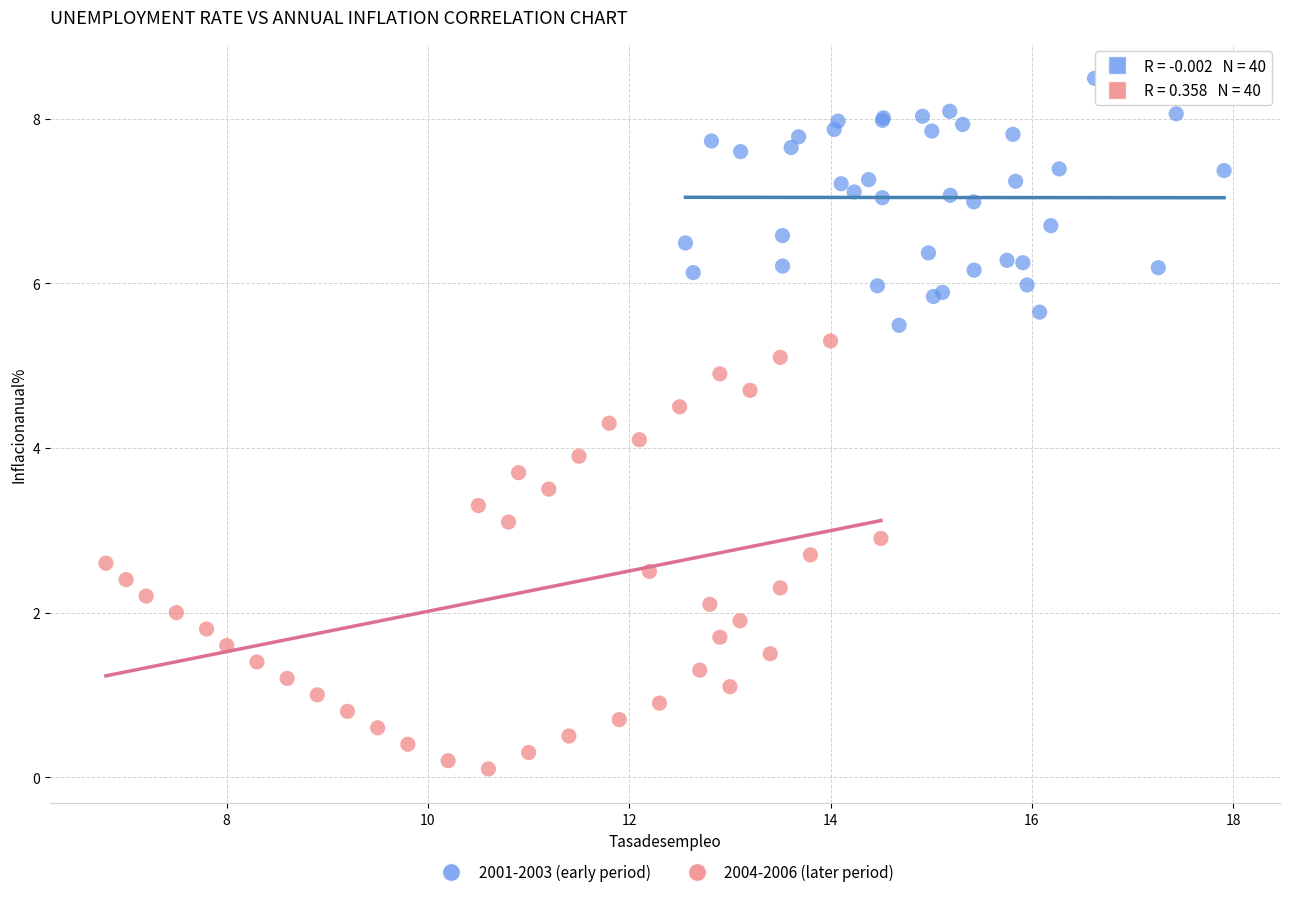

Which series has the largest Y range (max minus min)?

2004-2006 (later period)